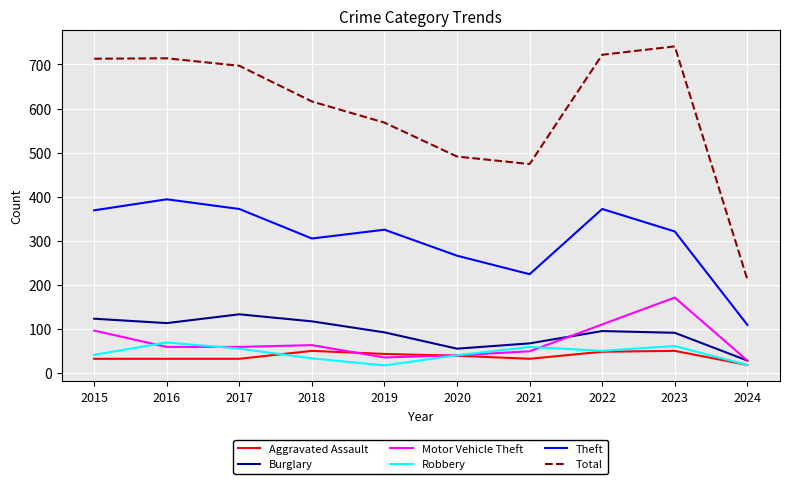

What is the difference between the maximum and second lowest values in the Aggravated Assault series?

18